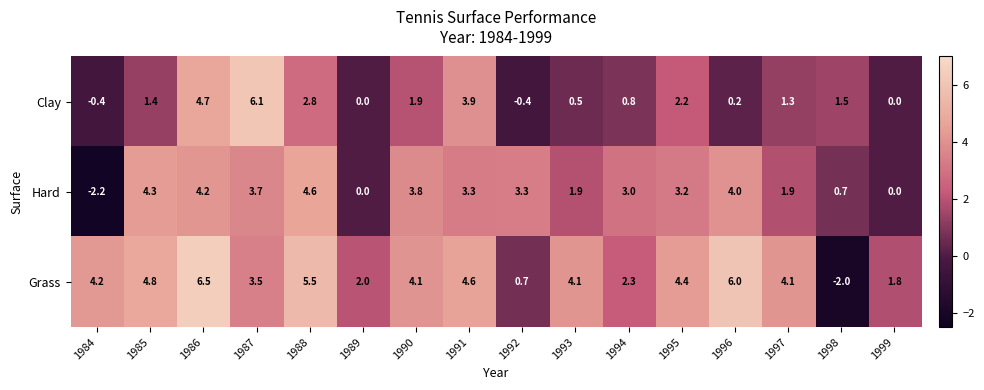

At how many categories does at least one series exceed 1?

16